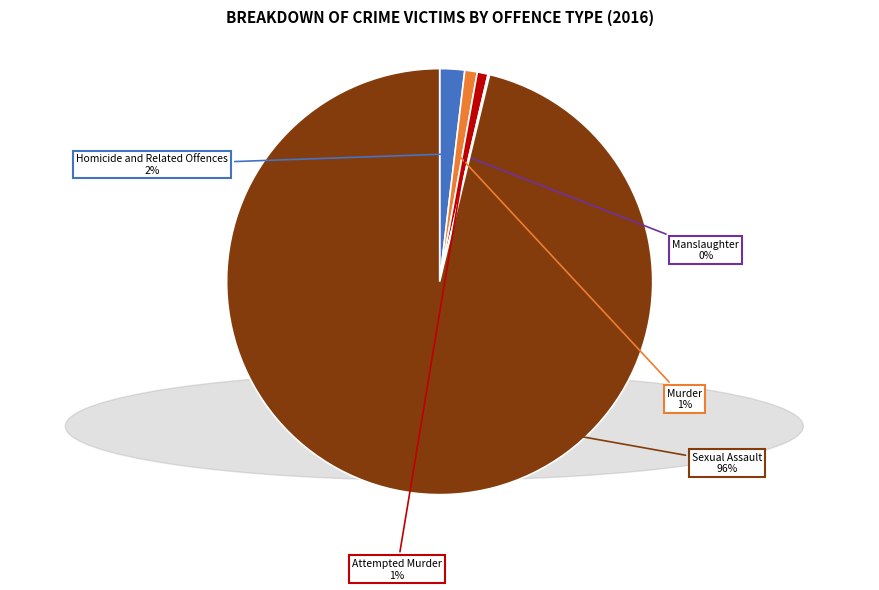

Is the sum of Attempted Murder and Sexual Assault greater than half?

Yes